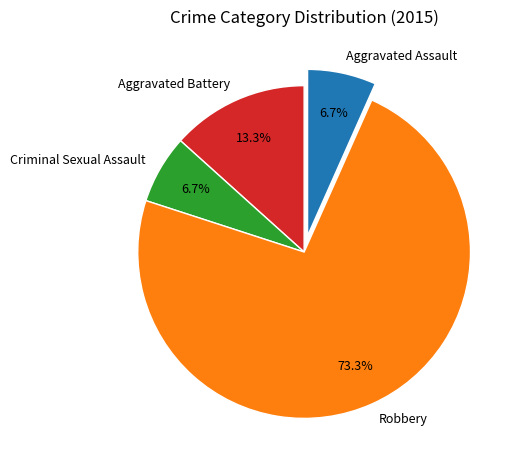

Does Robbery account for over 50% of the chart?

Yes